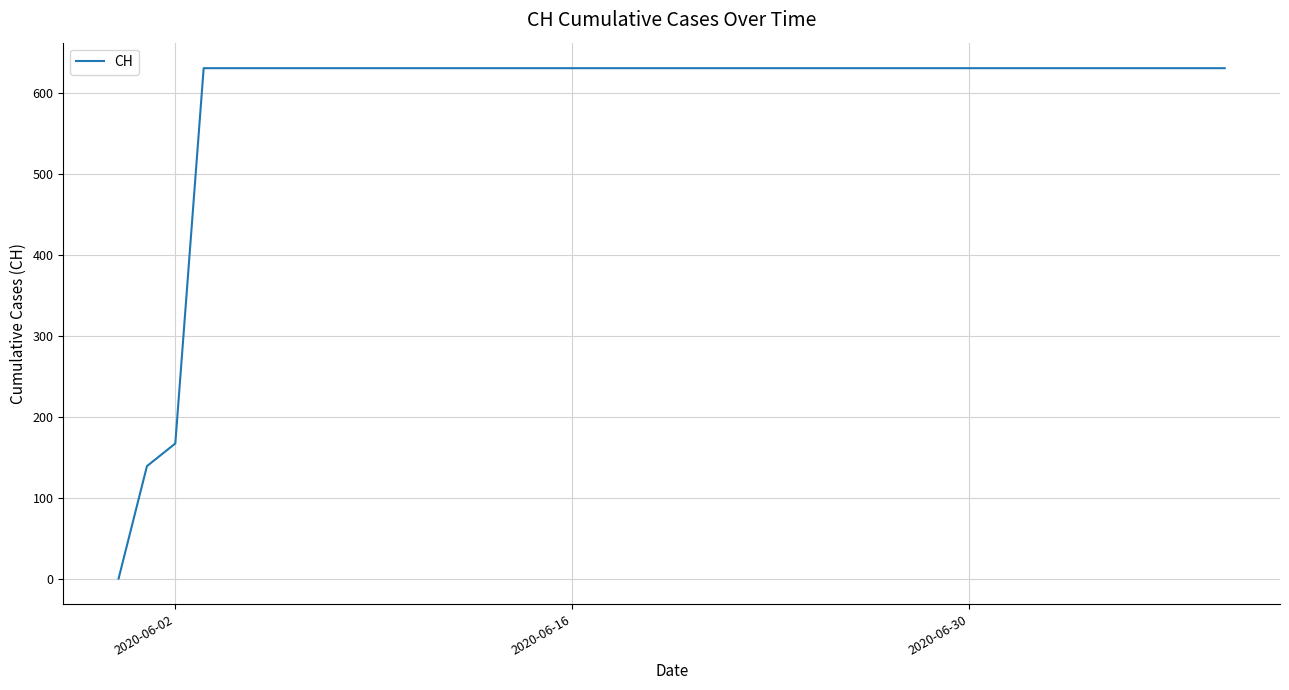

What is the maximum value shown in the chart?

631